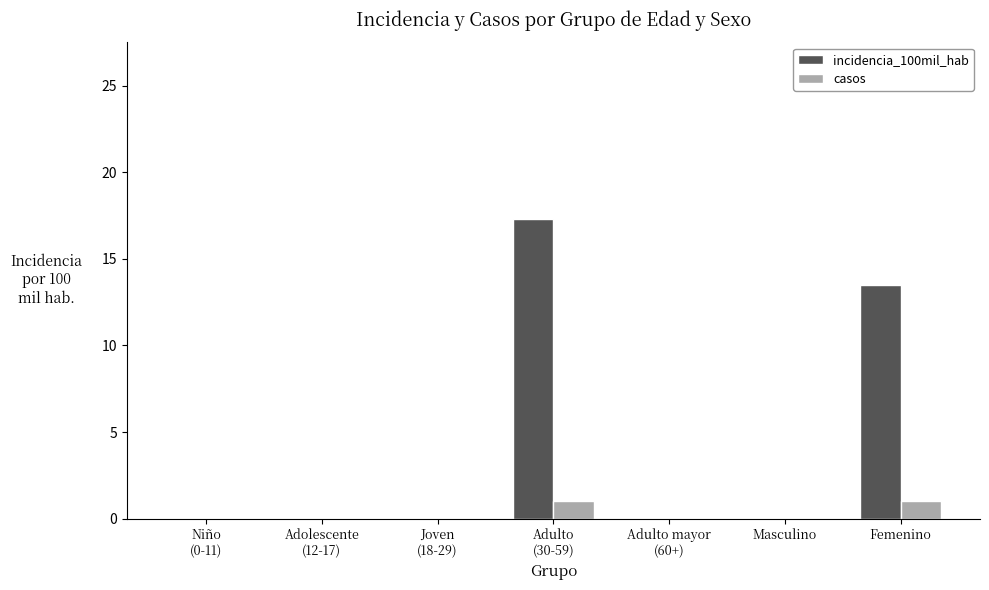

How many groups of bars are there?

7